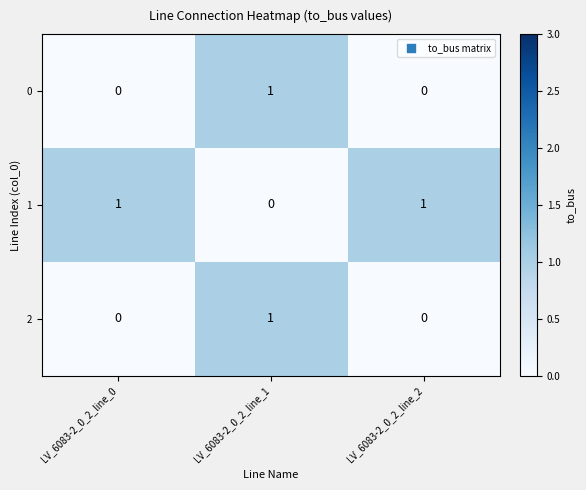

Reading left to right, list all the values displayed in this chart.

0: 0	1	0
1: 1	0	1
2: 0	1	0